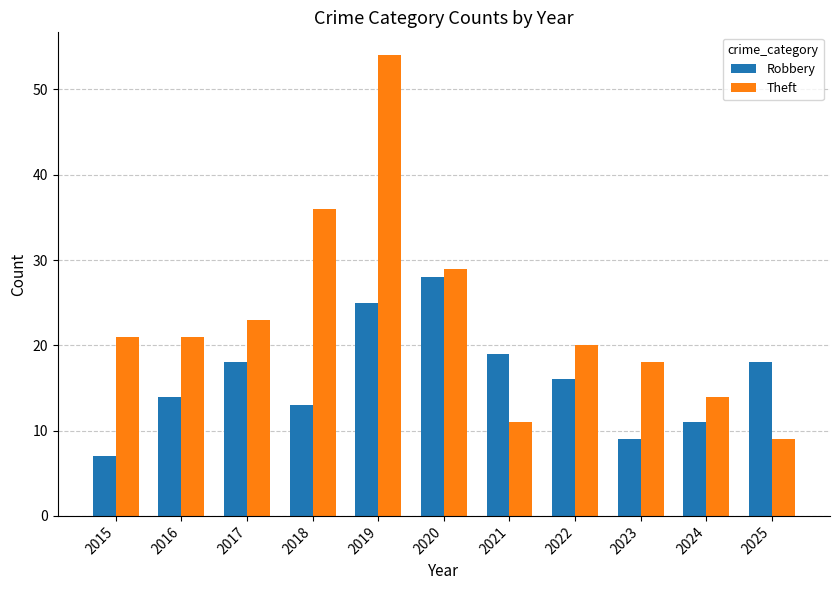

What is the maximum value for Theft?

54